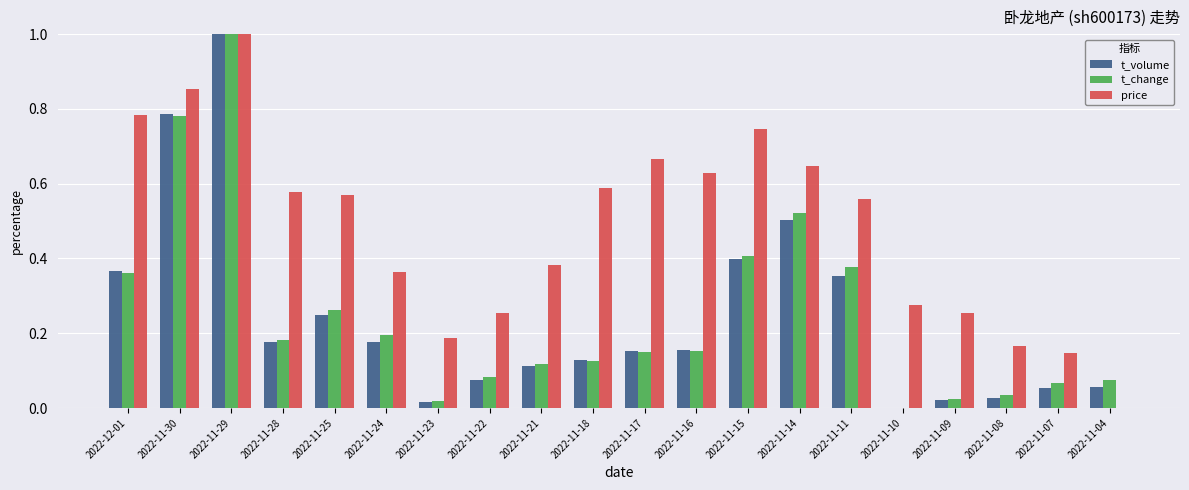

Does the chart contain stacked bars?

No